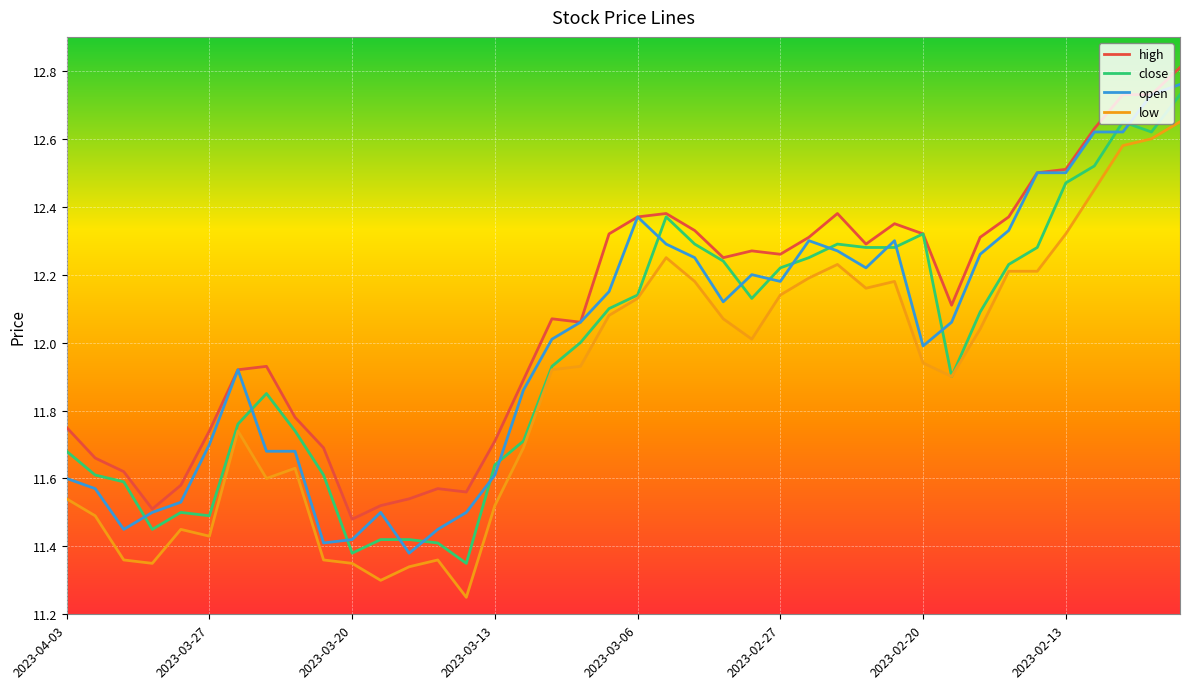

True or false: open and low intersect in this chart.

False